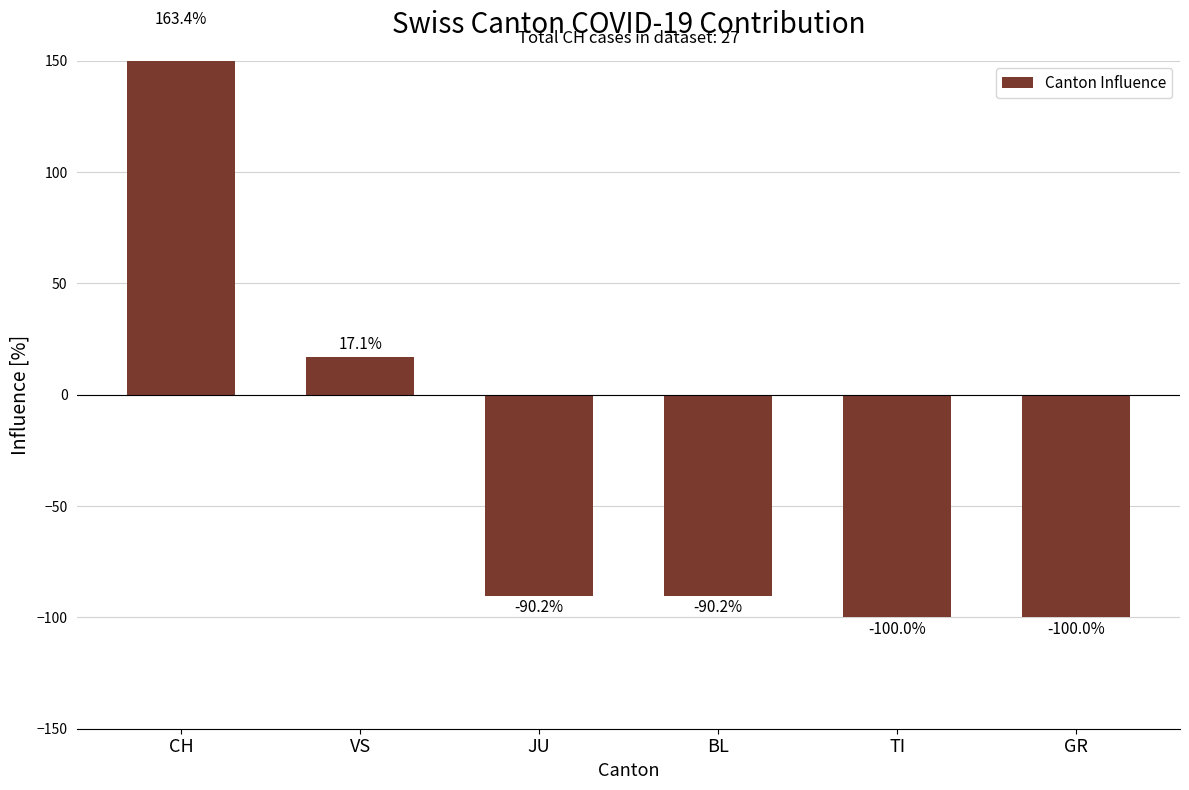

How many distinct data groups are displayed?

1